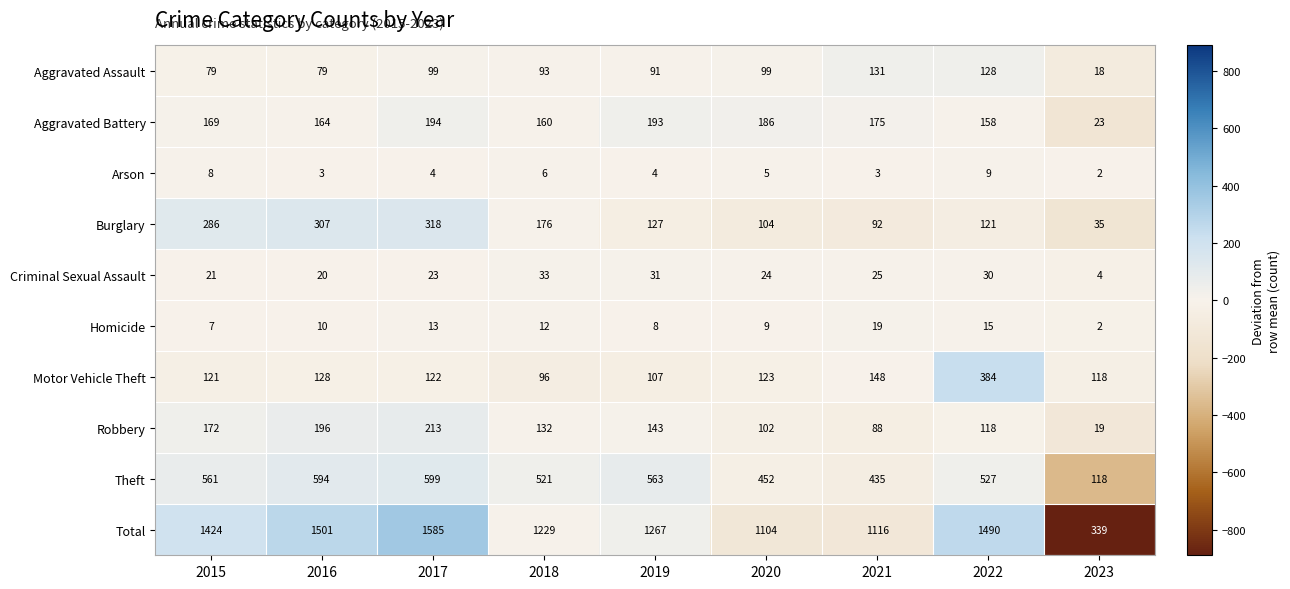

What is the greatest value displayed?

1585